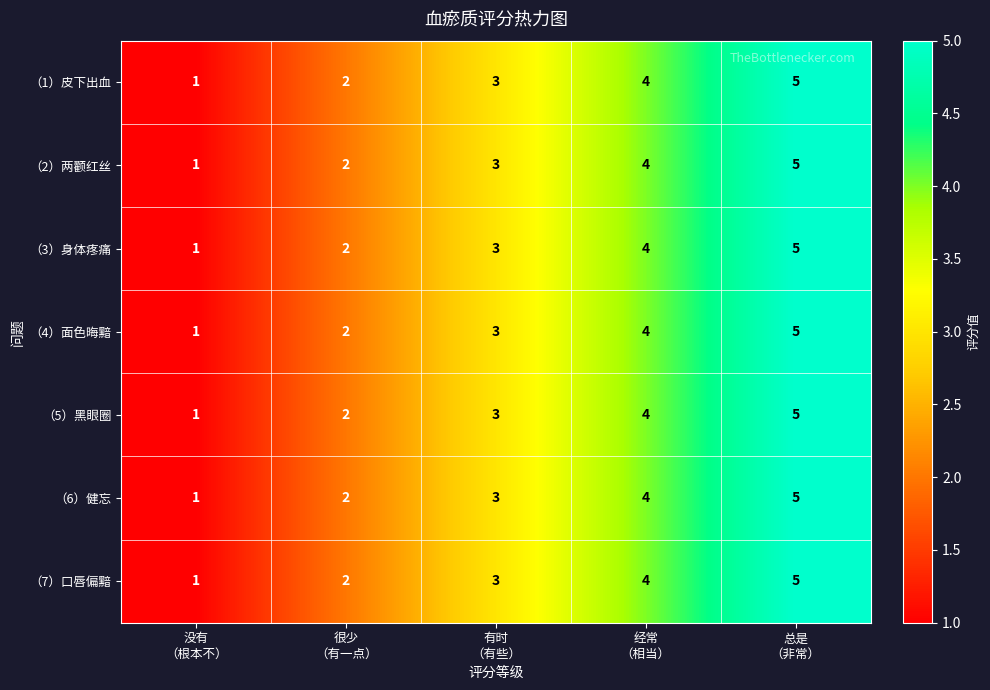

What is the average value of the （3）身体疼痛 series?

3